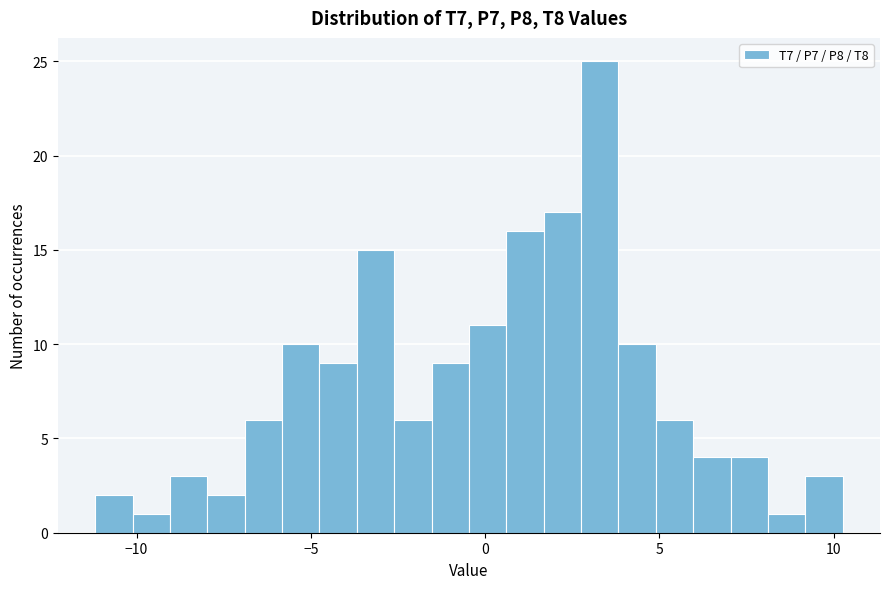

Around what value on the x-axis is the tallest bar? Give the approximate position of its centre, as read against the axis.

3.5